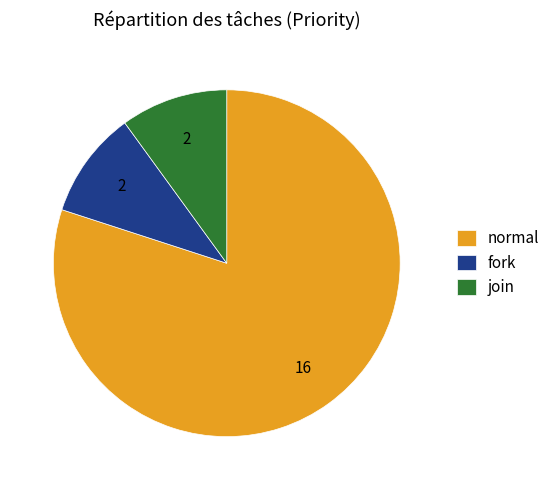

Combined, do fork and join account for over 50%?

No